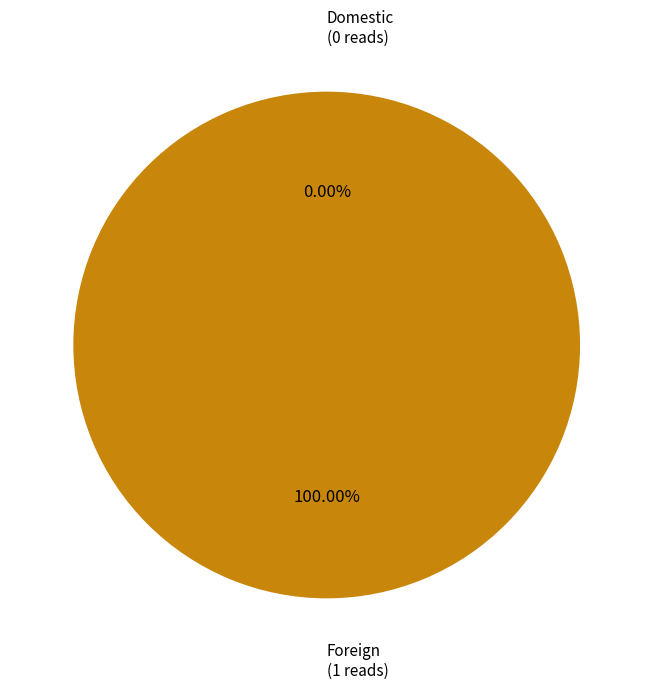

Do Foreign and Domestic together represent more than half of the pie?

Yes